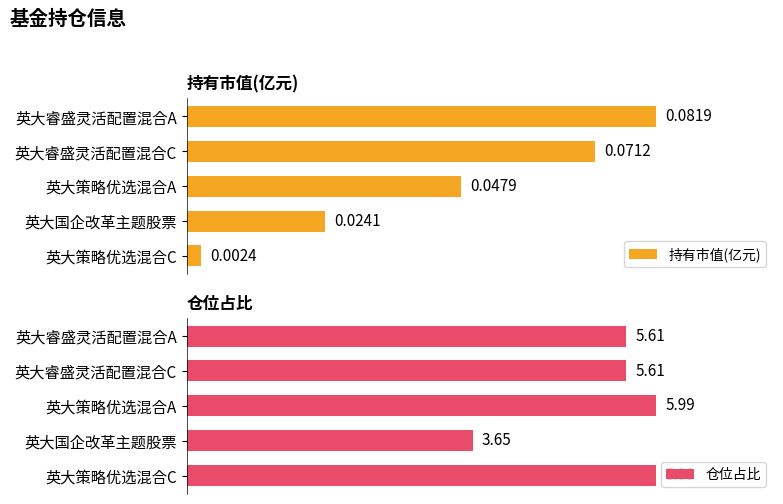

Rank the categories by 持有市值(亿元) value from lowest to highest.

英大策略优选混合C, 英大国企改革主题股票, 英大策略优选混合A, 英大睿盛灵活配置混合C, 英大睿盛灵活配置混合A